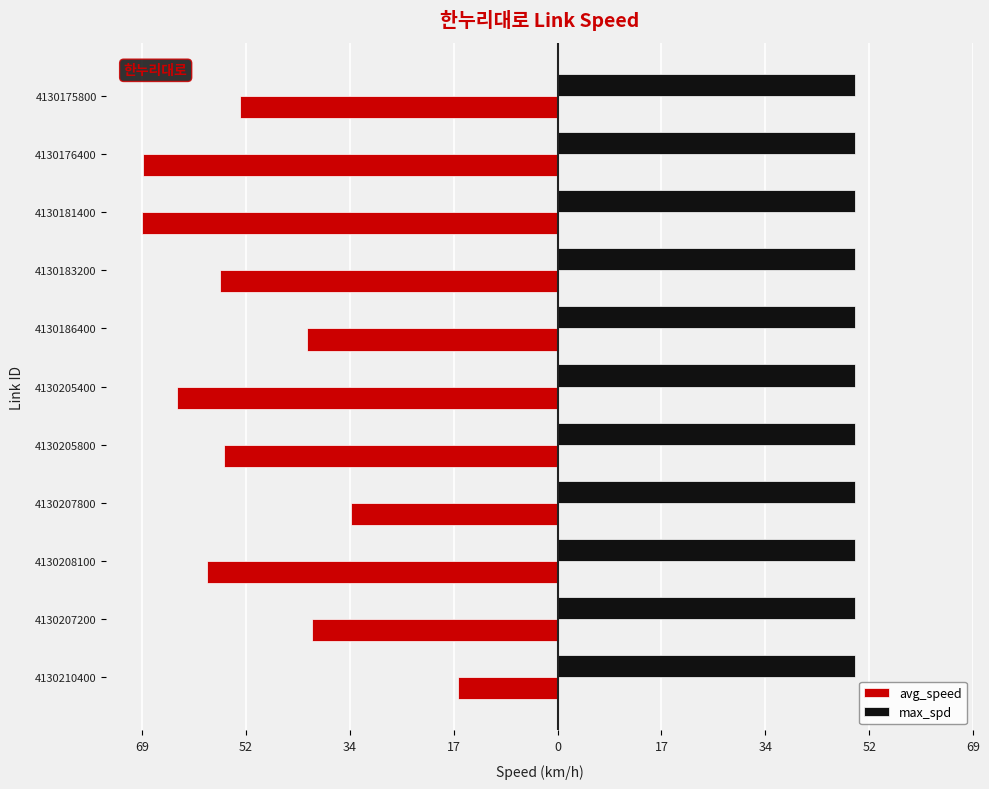

Which series has the largest range (max minus min)?

avg_speed